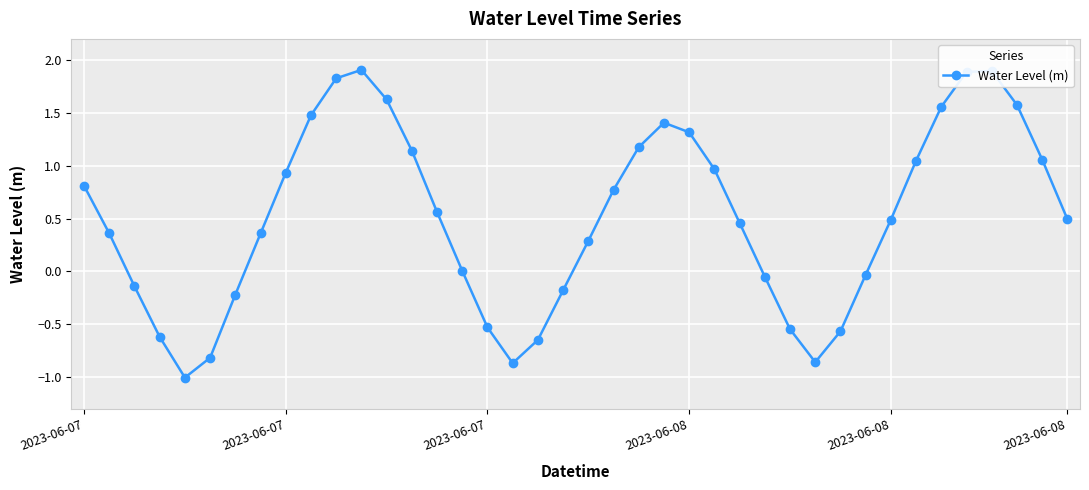

What is the greatest value displayed?

1.9